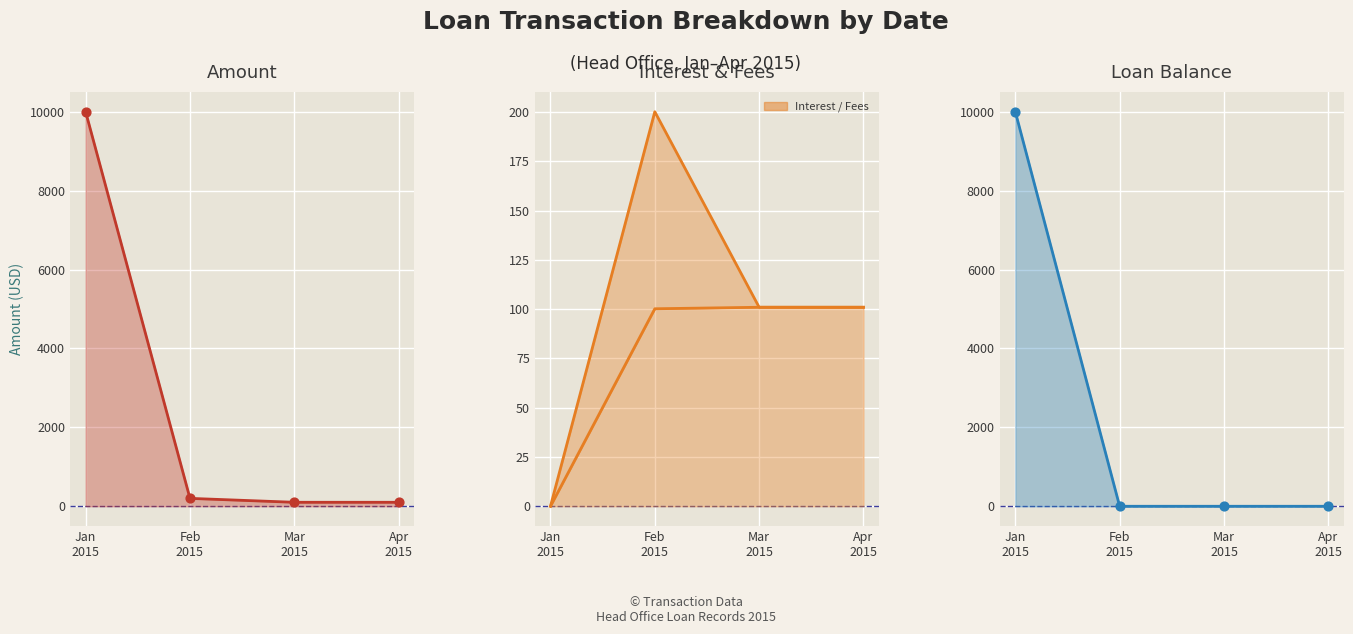

What is the total value across all series at Jan 2015?

20000.0